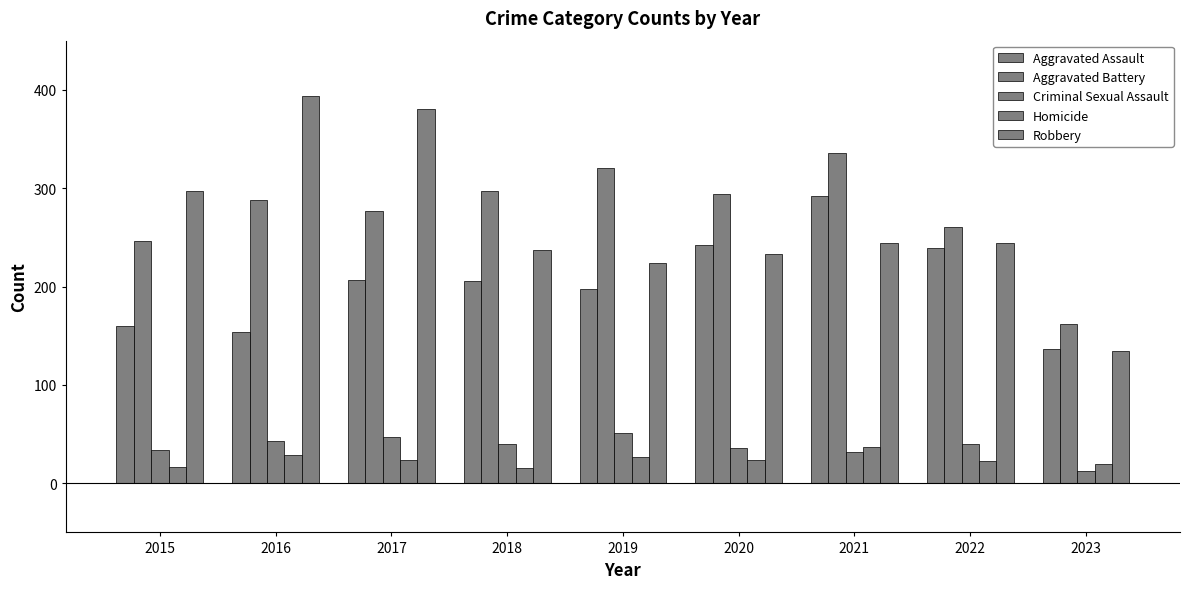

How many series are shown in this chart?

5